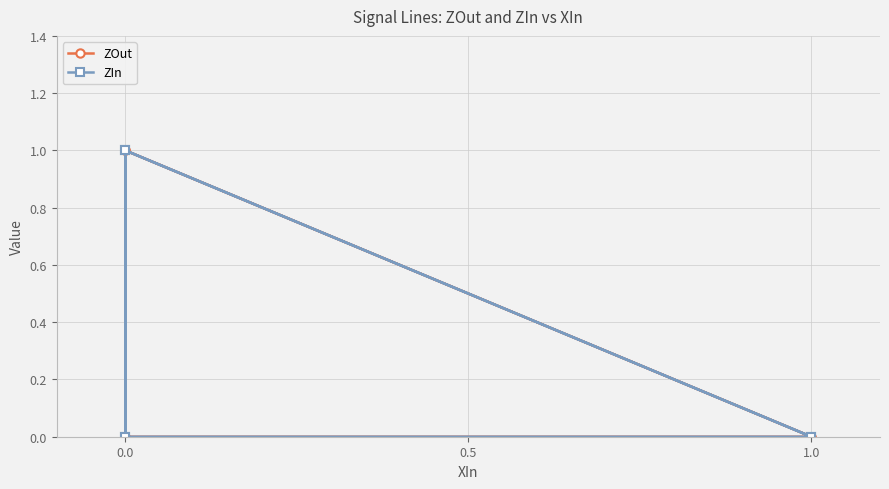

How many interior local valleys does the ZIn series have?

1